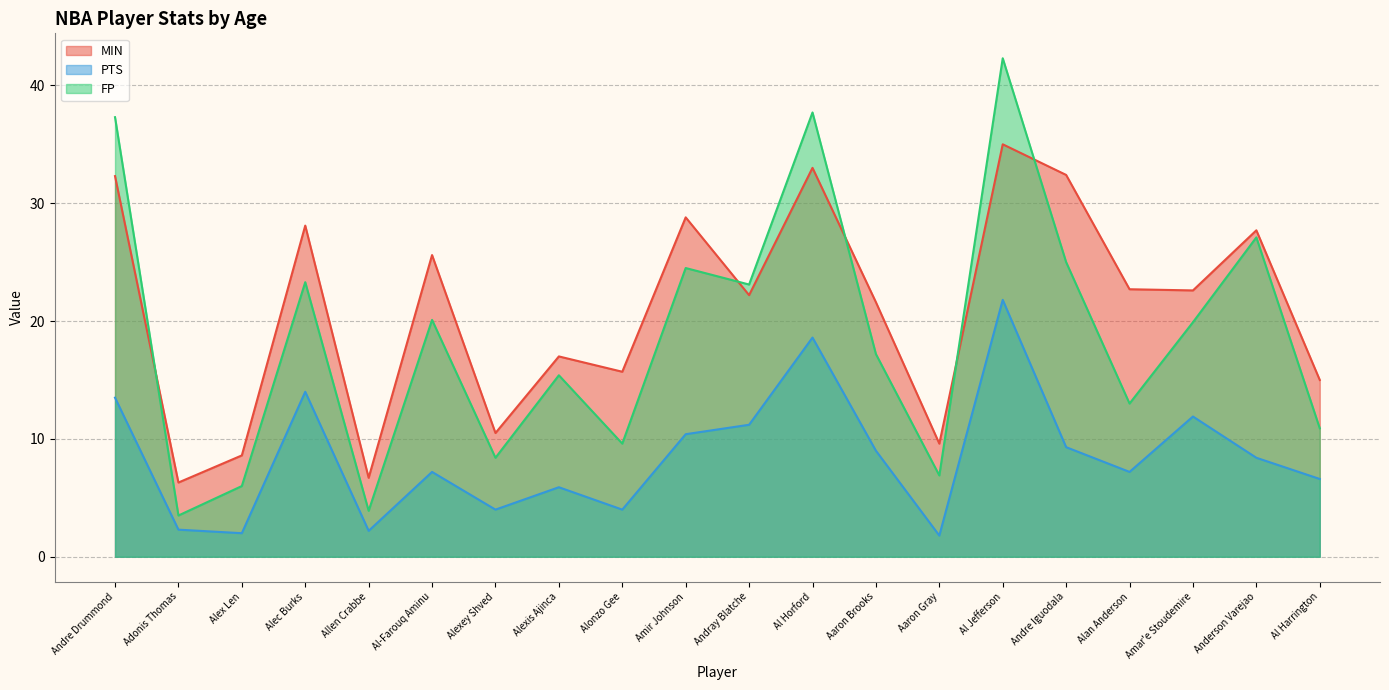

At Alec Burks, list the series in order from smallest to largest.

PTS, FP, MIN